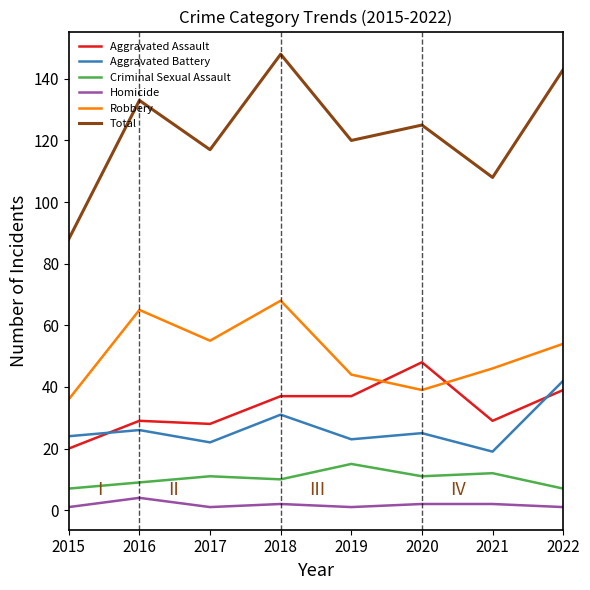

Which series has the largest range (max minus min)?

Total